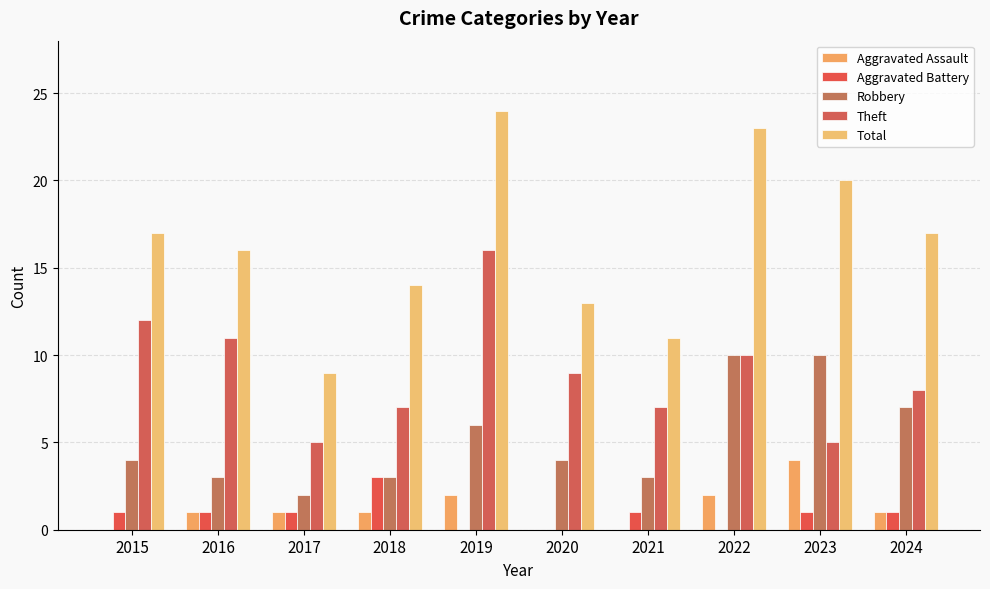

Which series changed the most between 2015 and 2024?

Theft